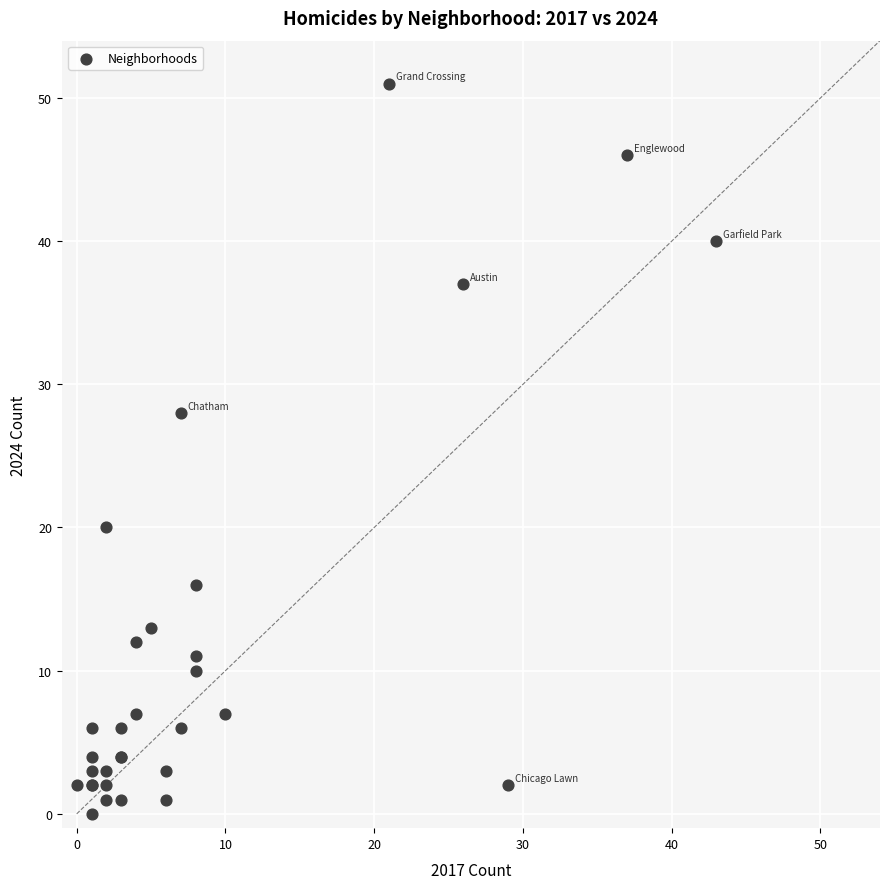

What Y value in the scatter plot is closest to 25?

28